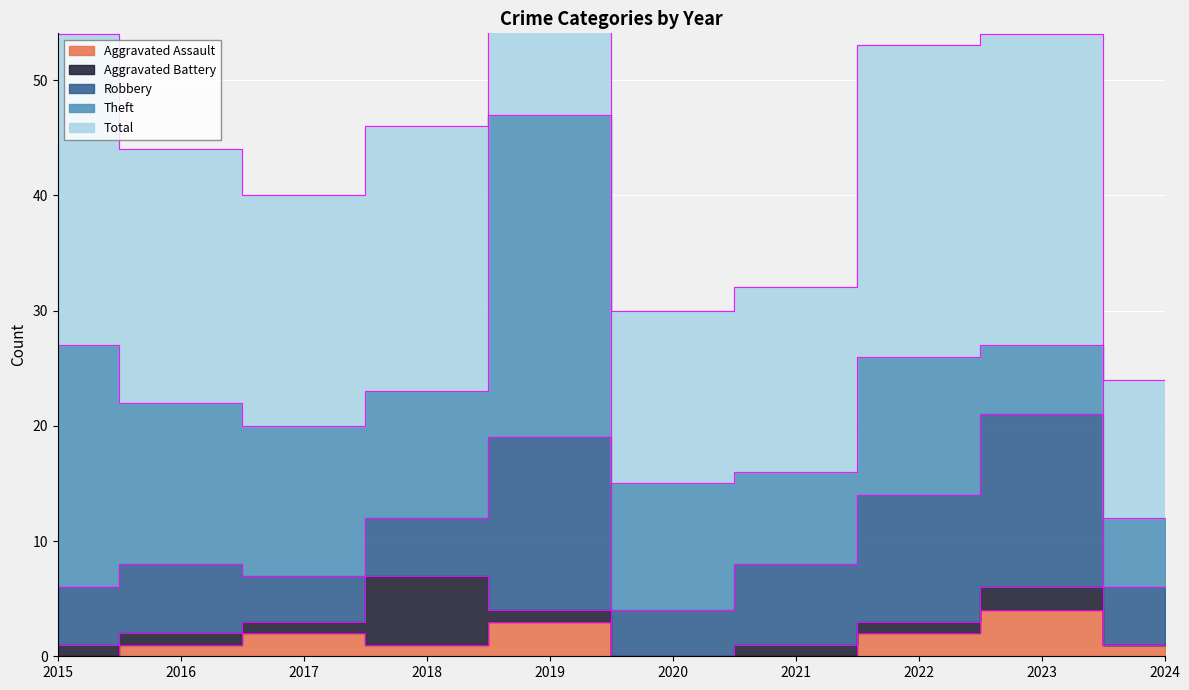

How many data points in Total are less than 23?

5